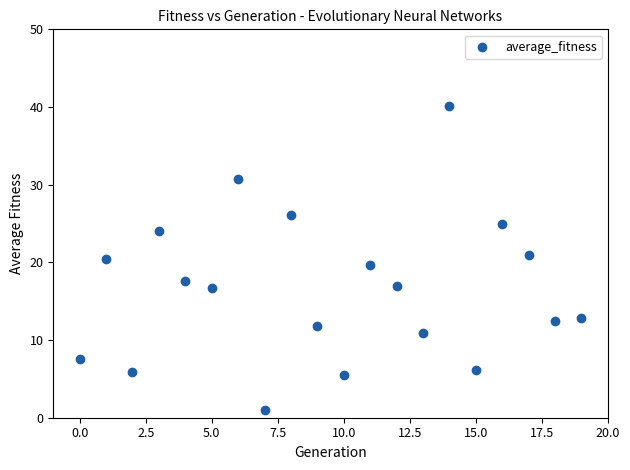

What is the range of Y values (max minus min)?

39.1